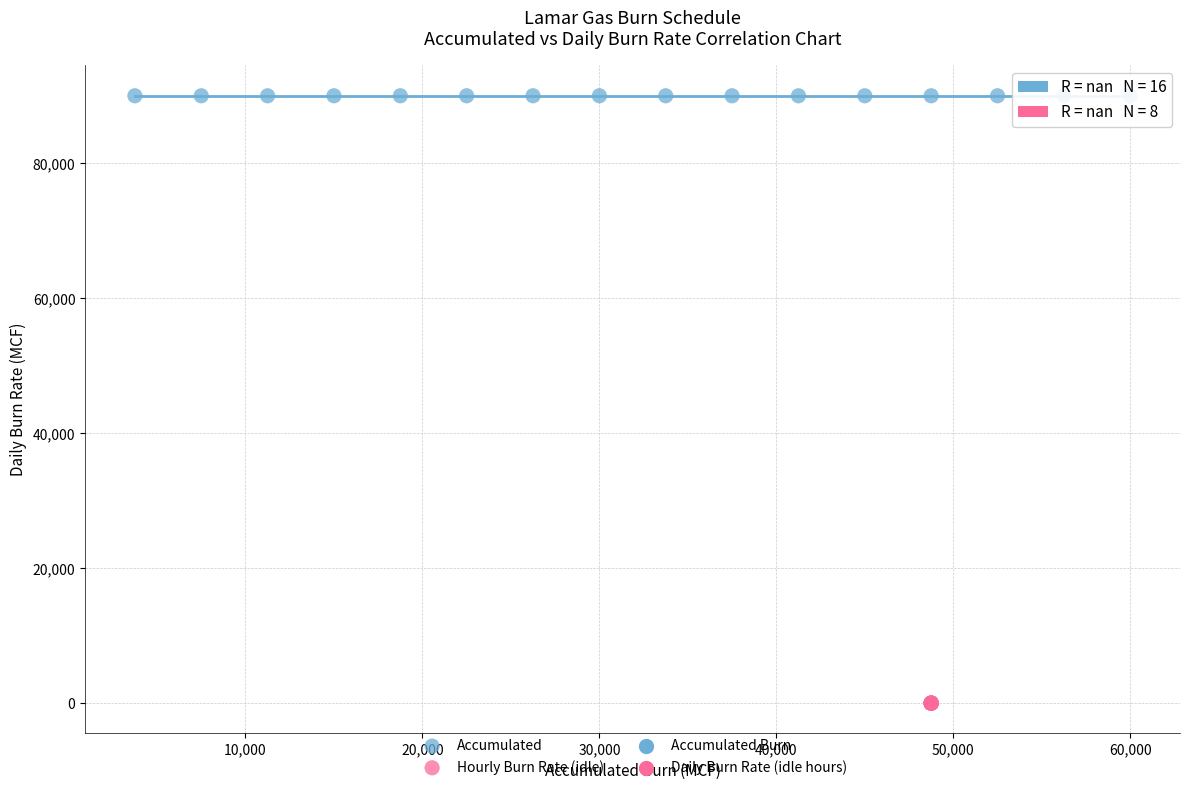

Which series contains the lowest Y value?

Hourly Burn Rate (idle)